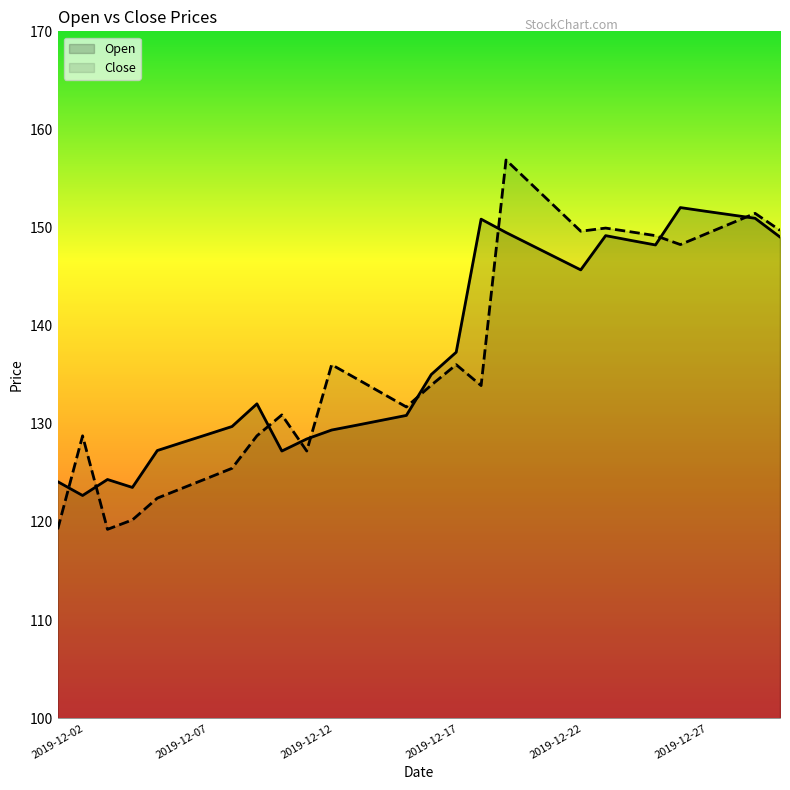

What is the minimum value for Close?

119.2